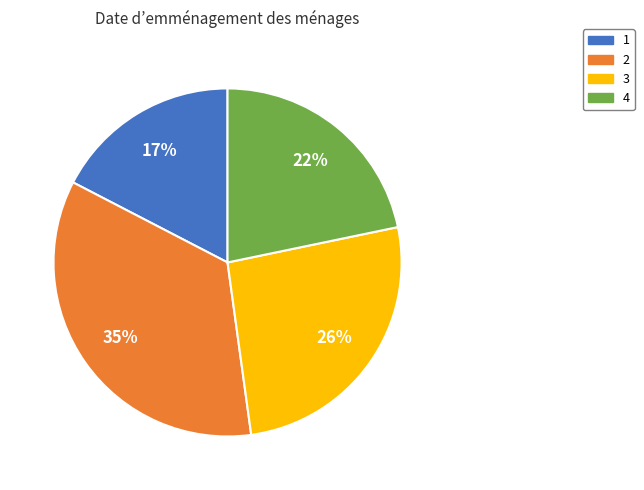

How many segments does this pie chart have?

4